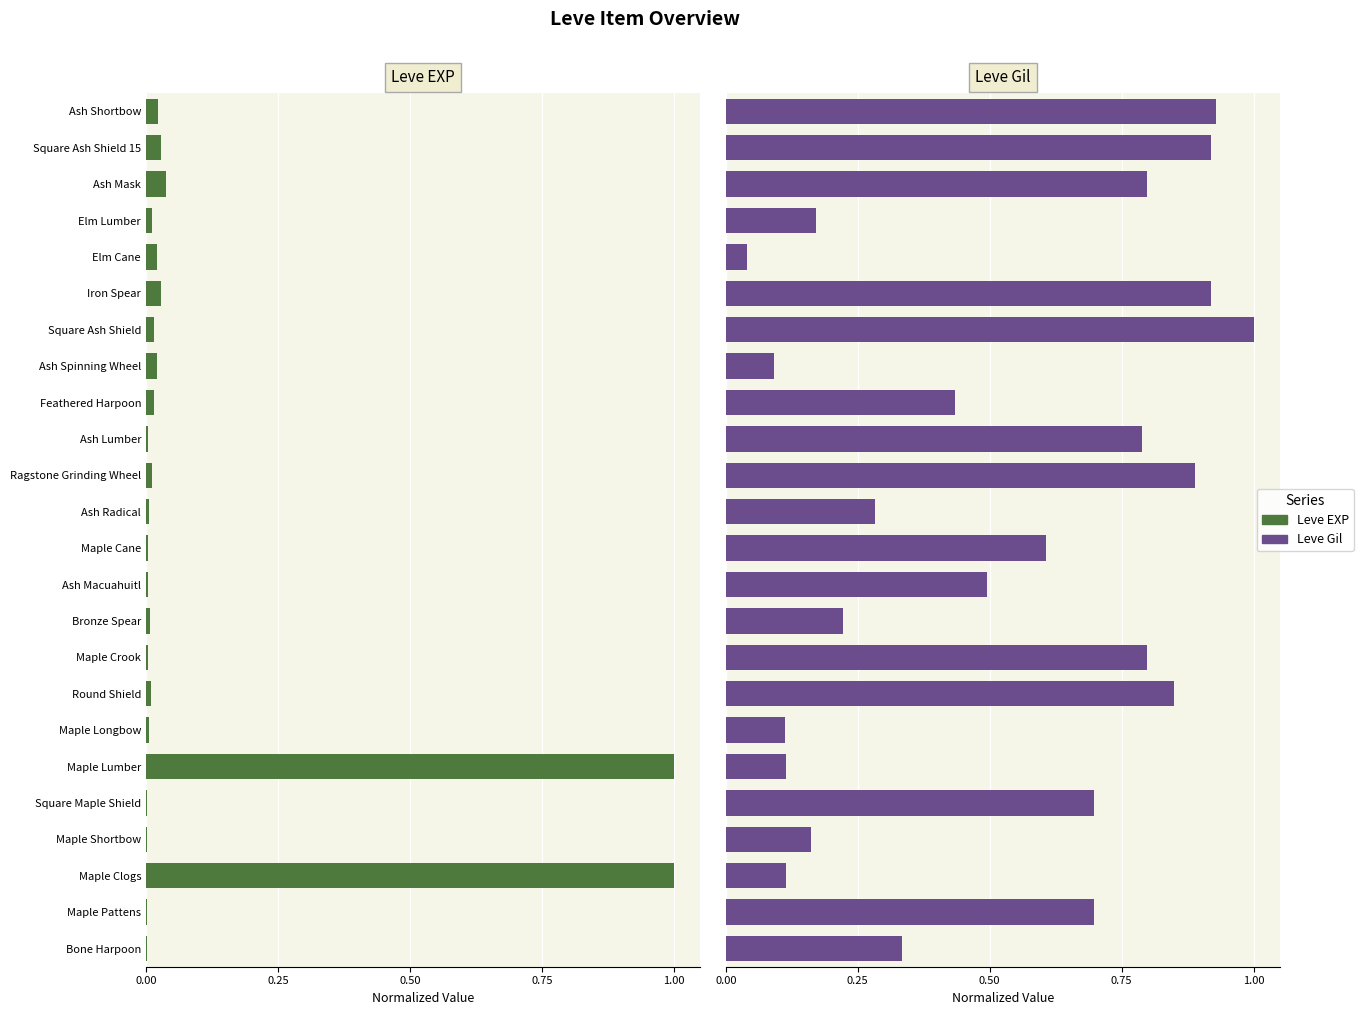

Rank the series at Ash Shortbow from highest to lowest value.

Leve Gil, Leve EXP